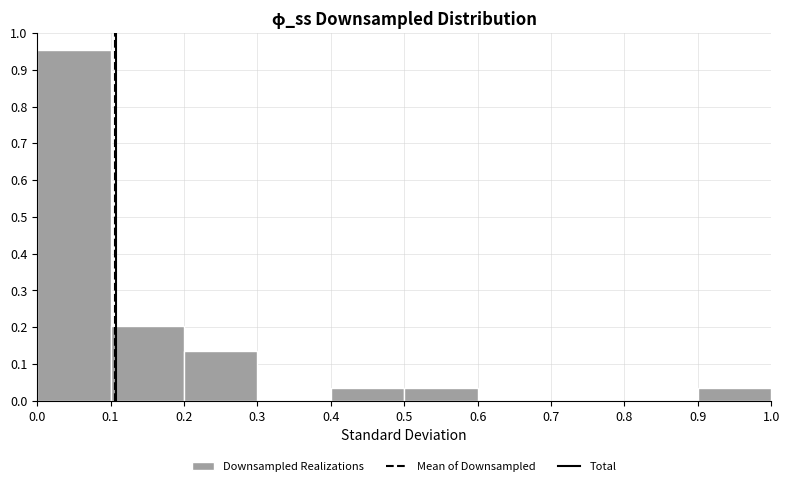

Reading left to right, list every bar in this chart as the range it spans on the x-axis followed by its height. The values are not printed on the chart, so give them approximately, as read against the axis.

0.0 to 0.1: 0.95
0.1 to 0.2: 0.20
0.2 to 0.3: 0.14
0.3 to 0.4: 0
0.4 to 0.5: 0.03
0.5 to 0.6: 0.03
0.6 to 0.7: 0
0.7 to 0.8: 0
0.8 to 0.9: 0
0.9 to 1.0: 0.03